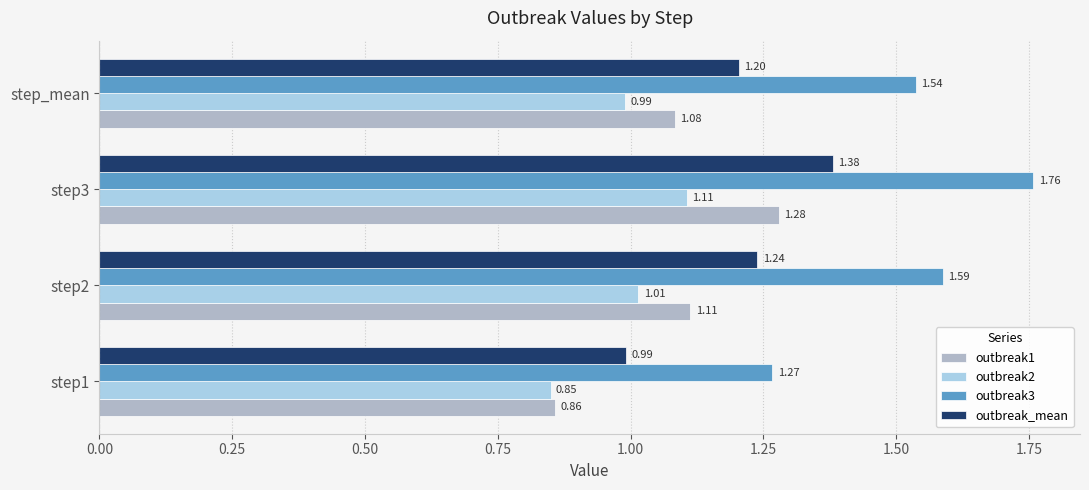

Which category has the highest value in the outbreak_mean series?

step3